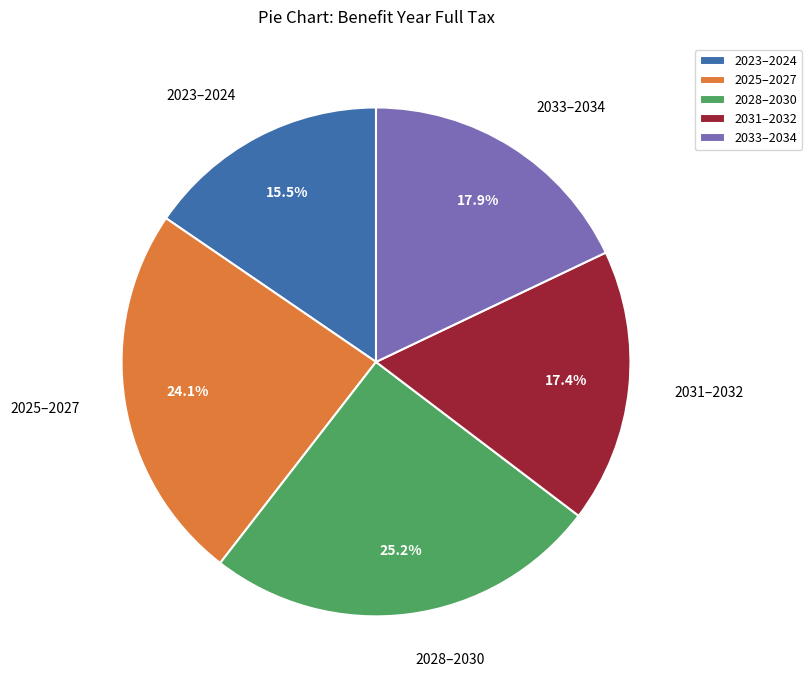

Rank the categories by value from highest to lowest.

2028–2030, 2025–2027, 2033–2034, 2031–2032, 2023–2024